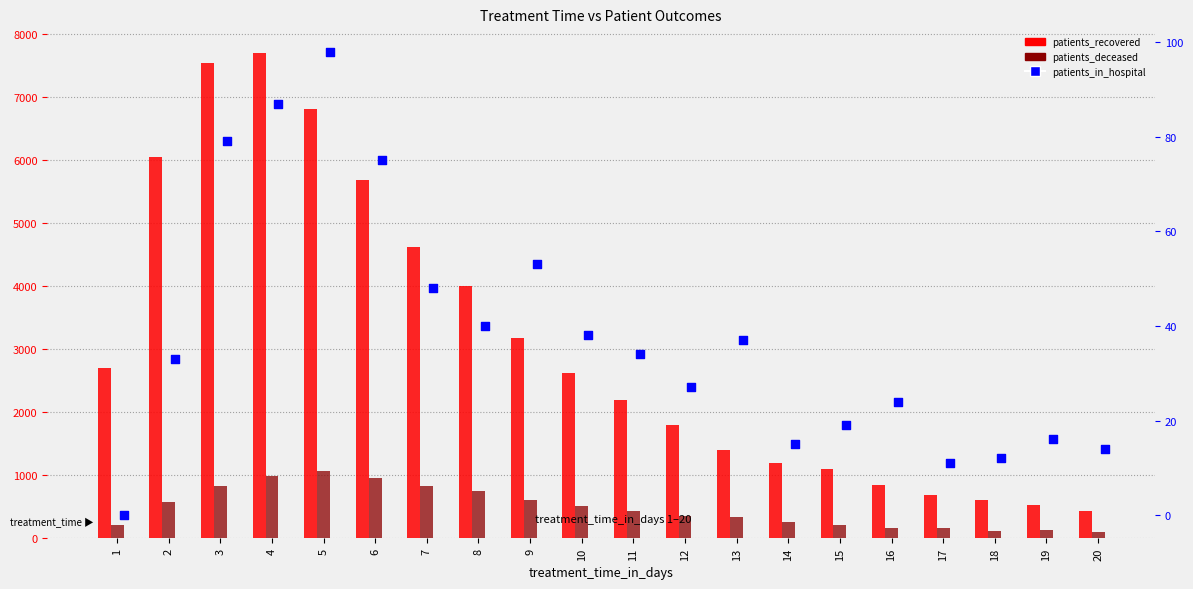

What are all the series names shown in the legend?

patients_recovered, patients_deceased, patients_in_hospital